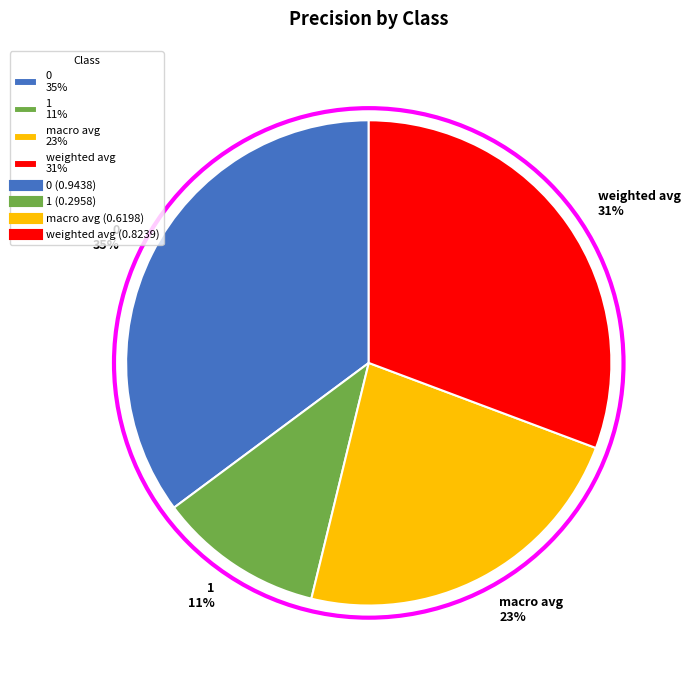

What percentage is the weighted avg slice, to the nearest percent?

31%